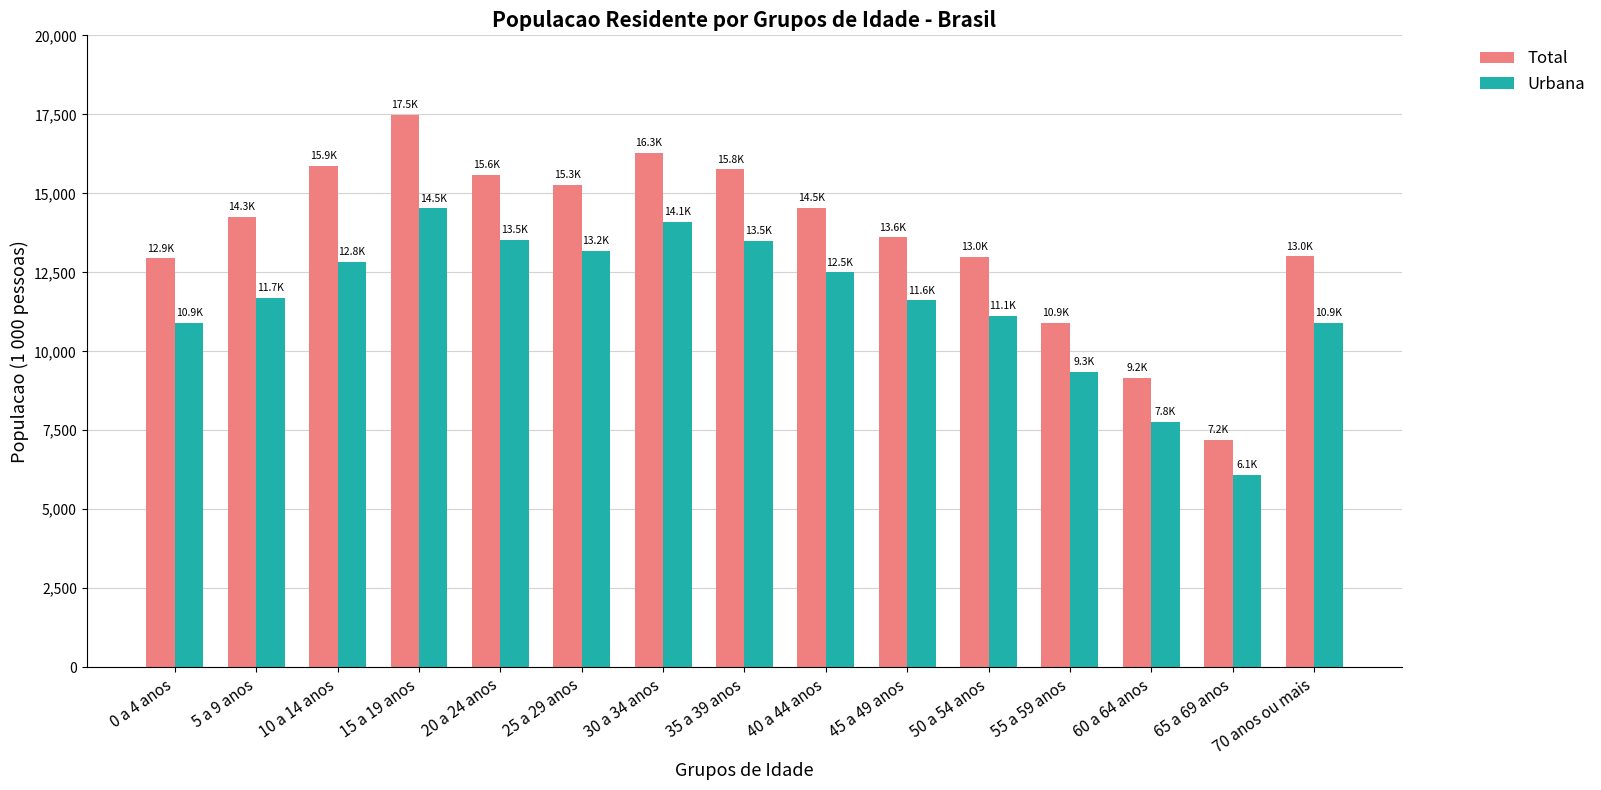

The Urbana series shows 10900.6 at 0 a 4 anos. True or false?

True